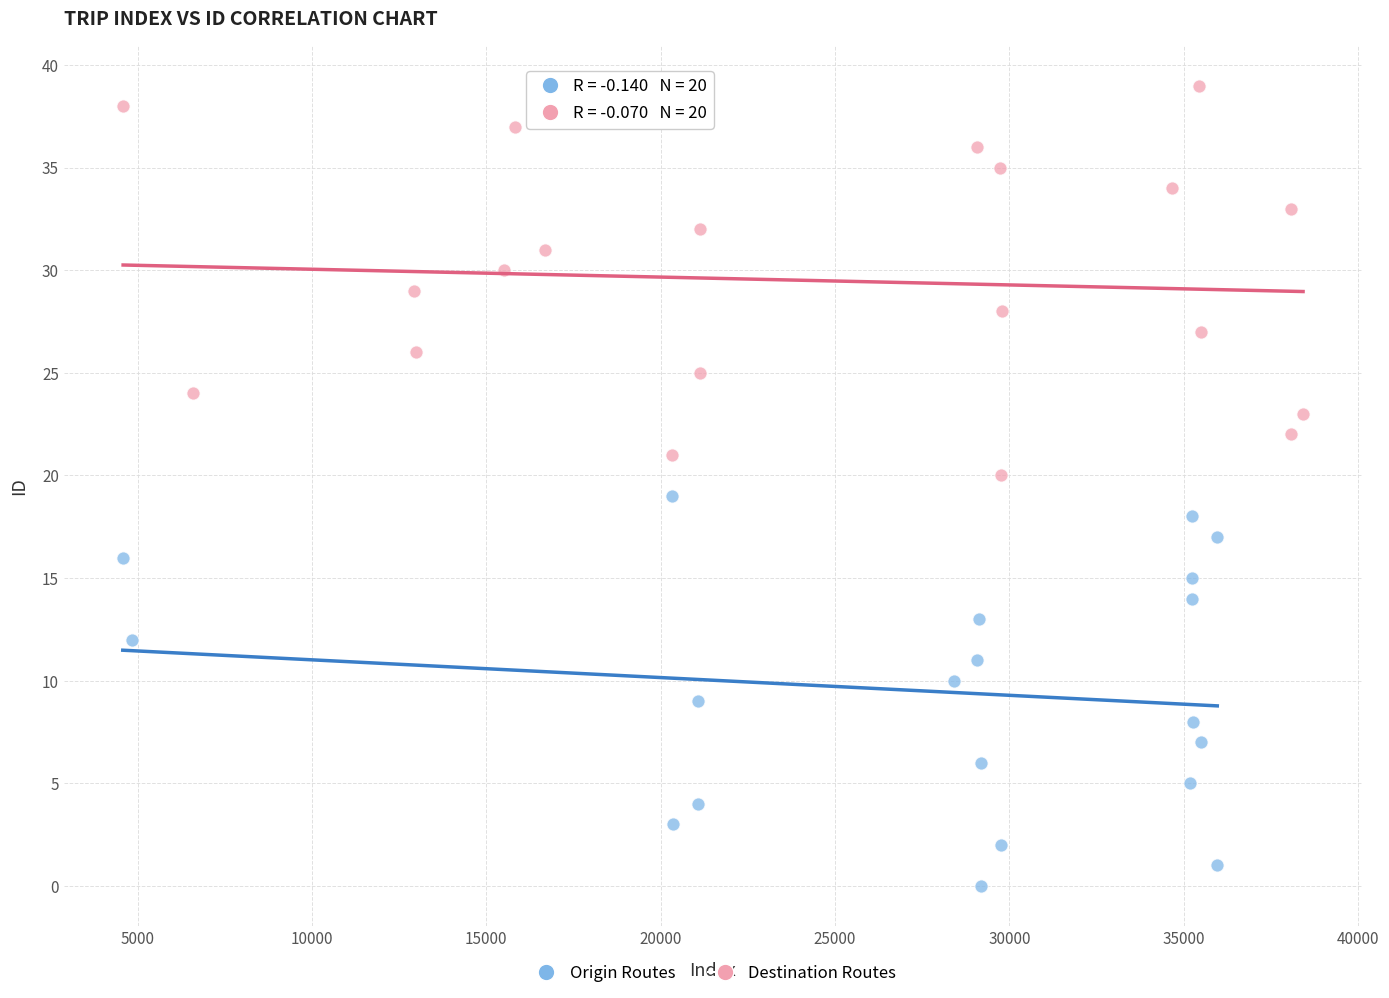

Which series contains the highest Y value?

Destination Routes